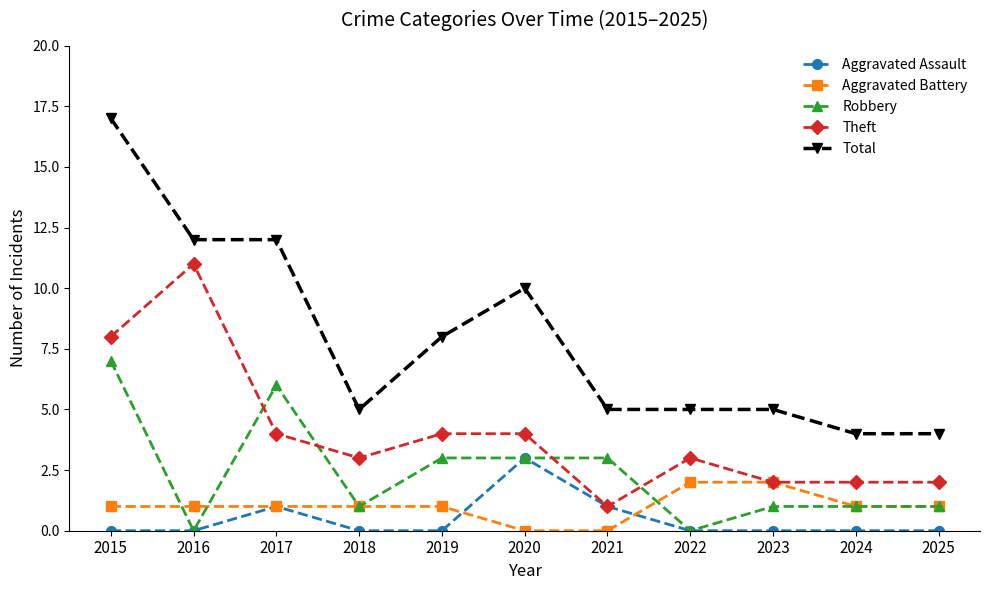

True or false: Aggravated Assault and Total intersect in this chart.

False